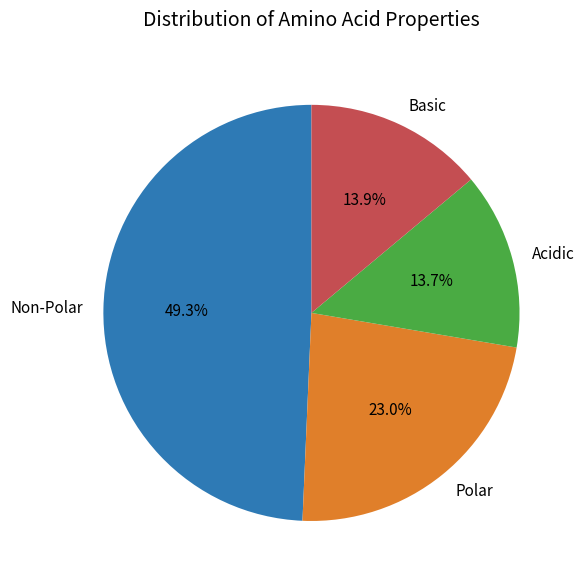

What is the largest slice in the pie chart?

Non-Polar